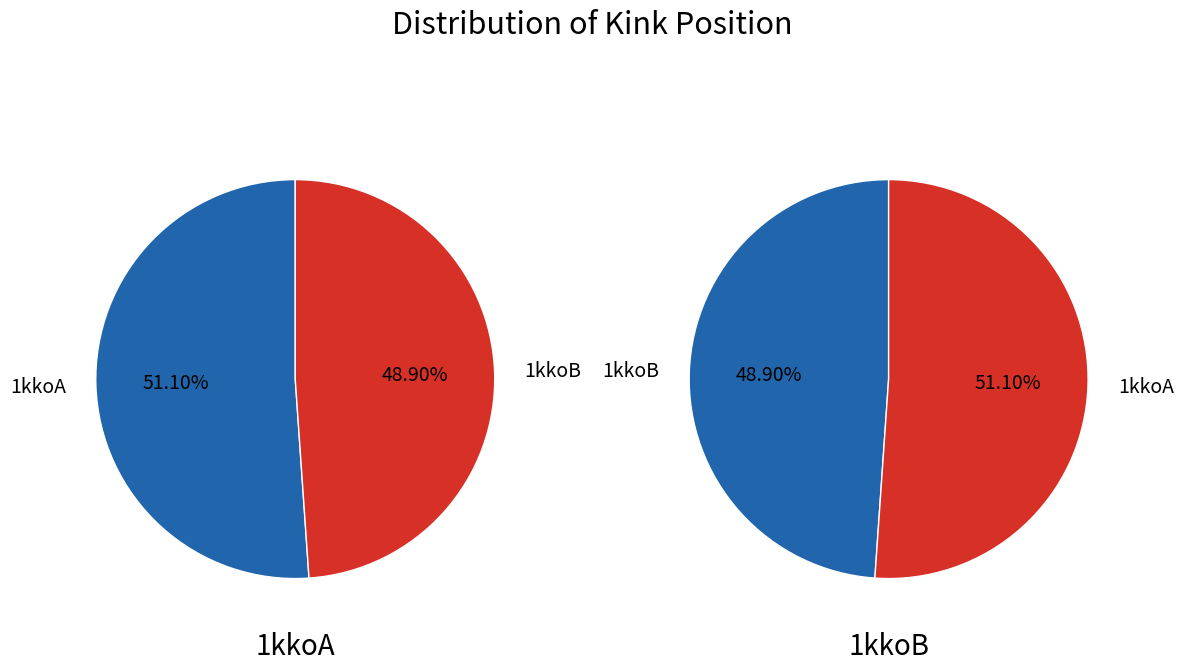

Between 1kkoB and 1kkoA, which is larger?

1kkoA